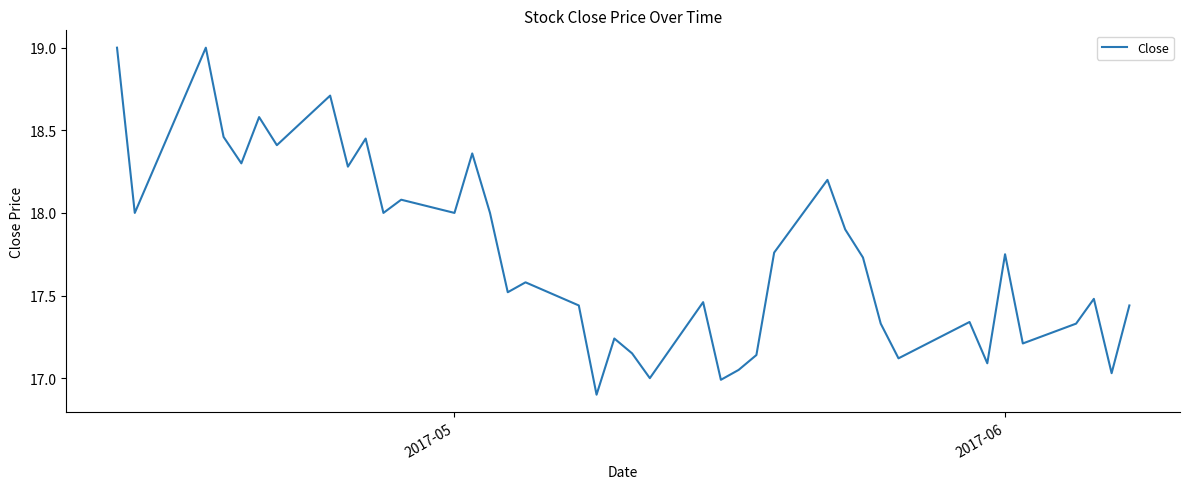

What is the greatest value displayed?

19.0